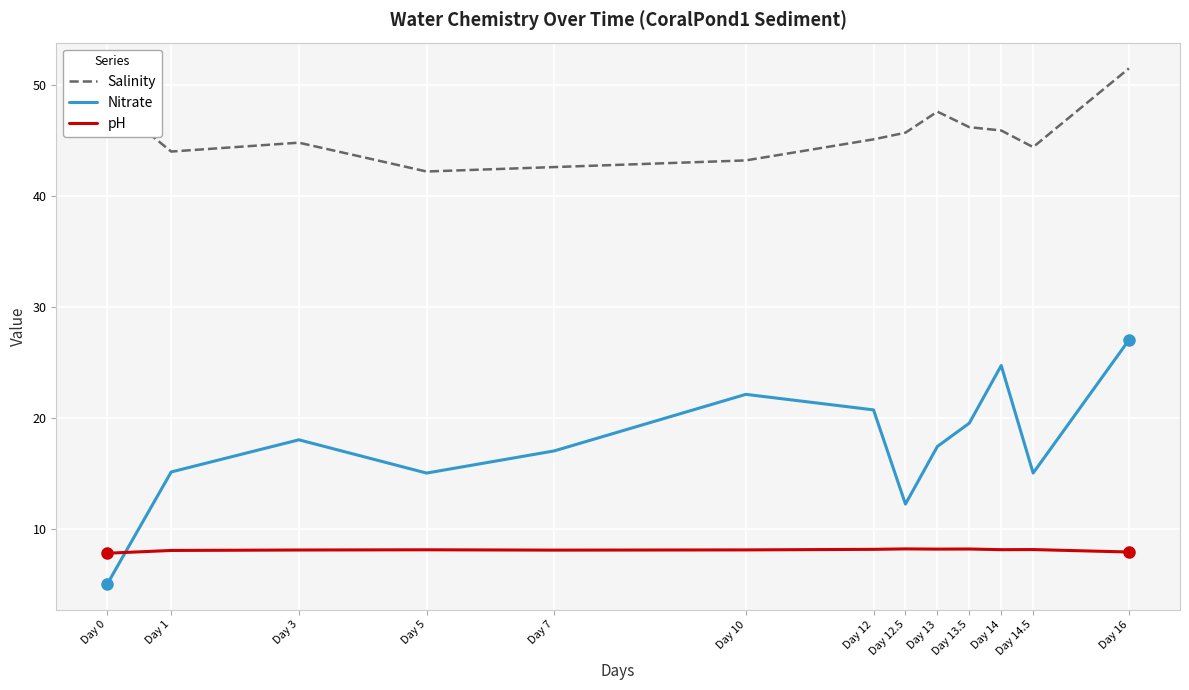

Does the chart display data point markers on the line(s)?

No